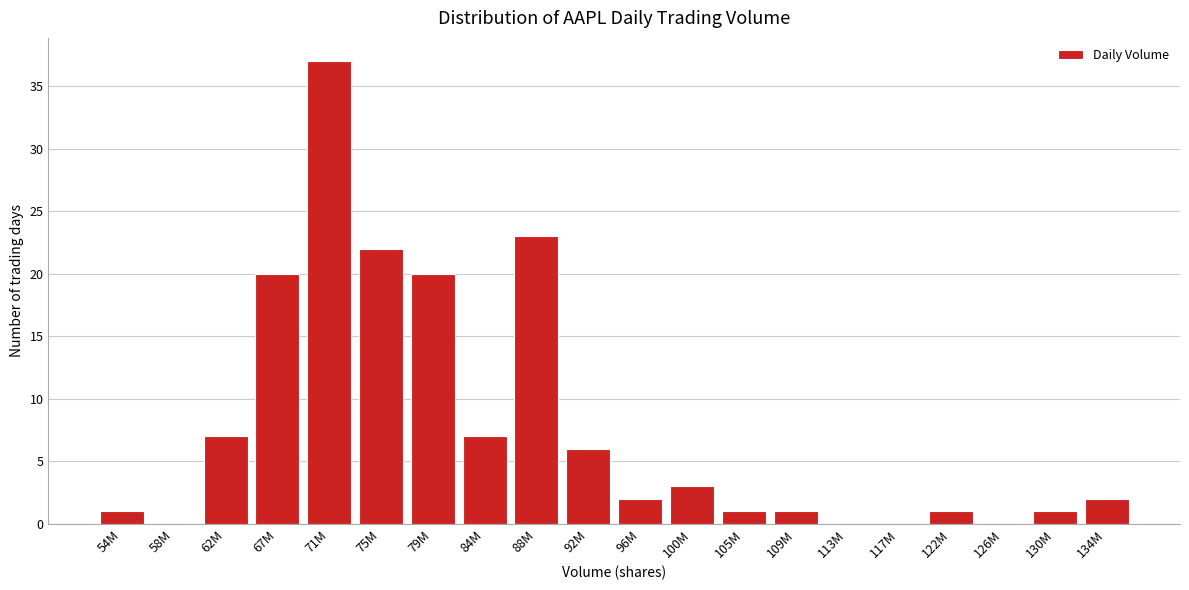

Reading left to right, list all the values displayed in this chart.

54M=1	58M=0	62M=7	67M=20	71M=37	75M=22	79M=20	84M=7	88M=23	92M=6	96M=2	100M=3	105M=1	109M=1	113M=0	117M=0	122M=1	126M=0	130M=1	134M=2